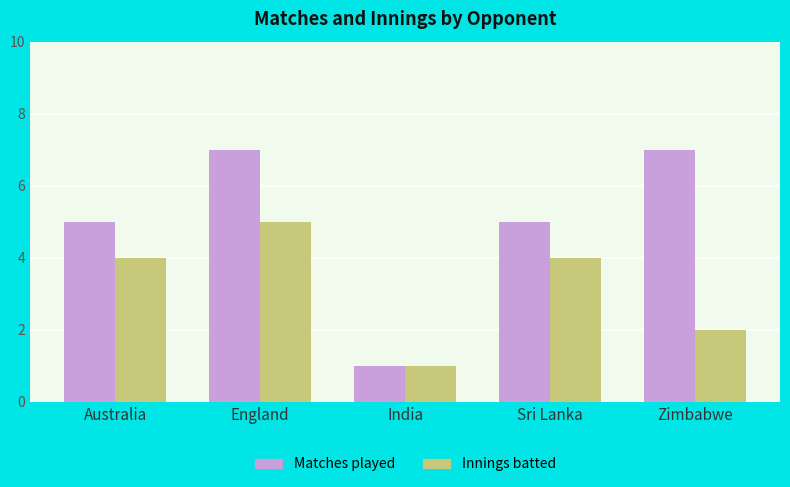

Read the Matches played value at Australia.

5